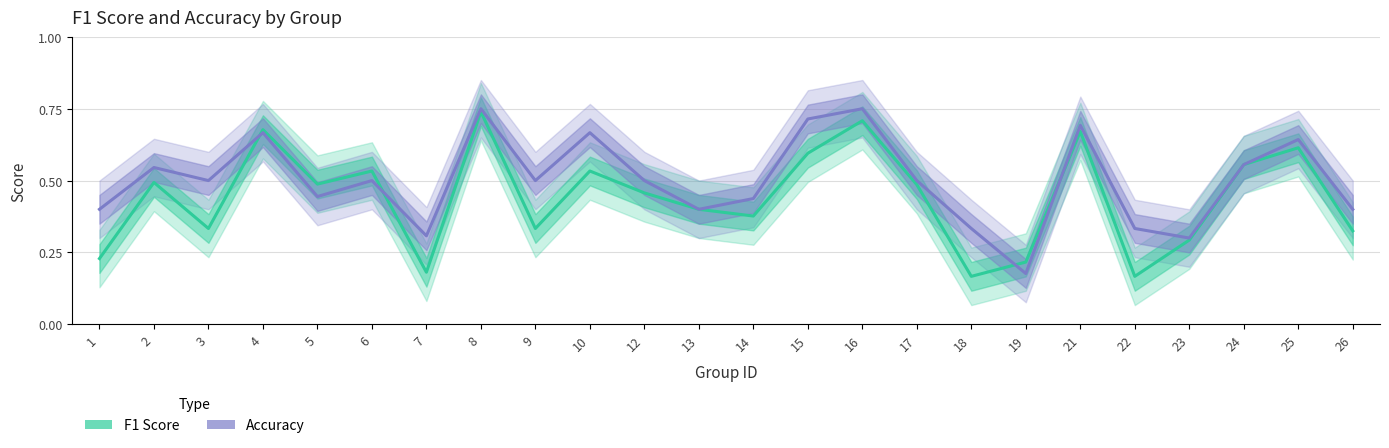

Is it true that Accuracy equals 0.2 at 18?

False